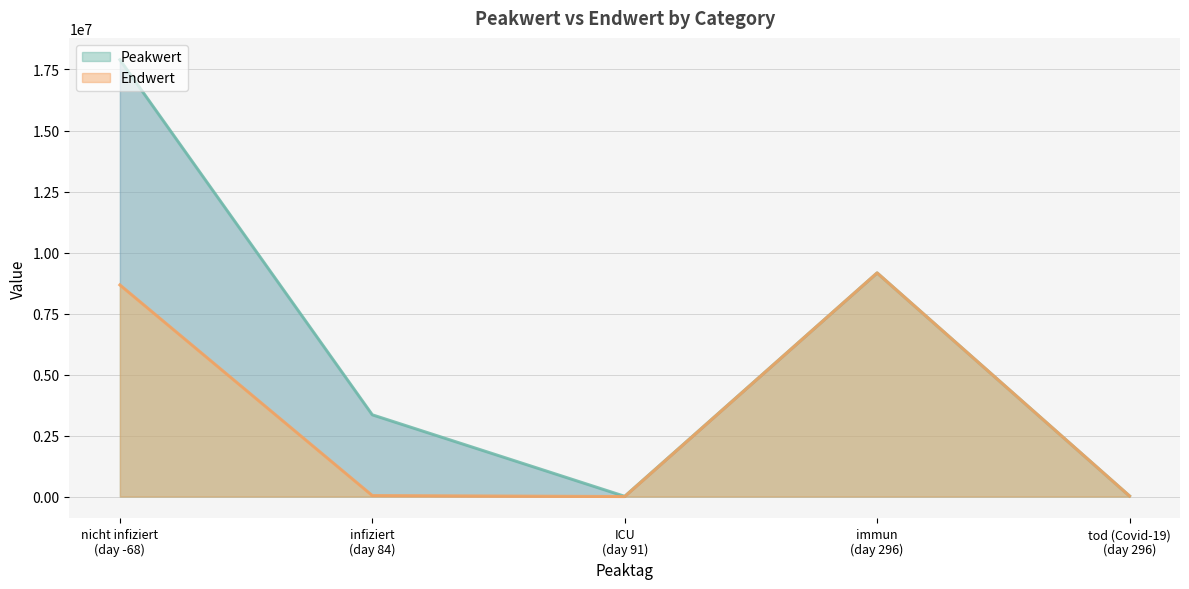

True or false: Peakwert and Endwert intersect in this chart.

False